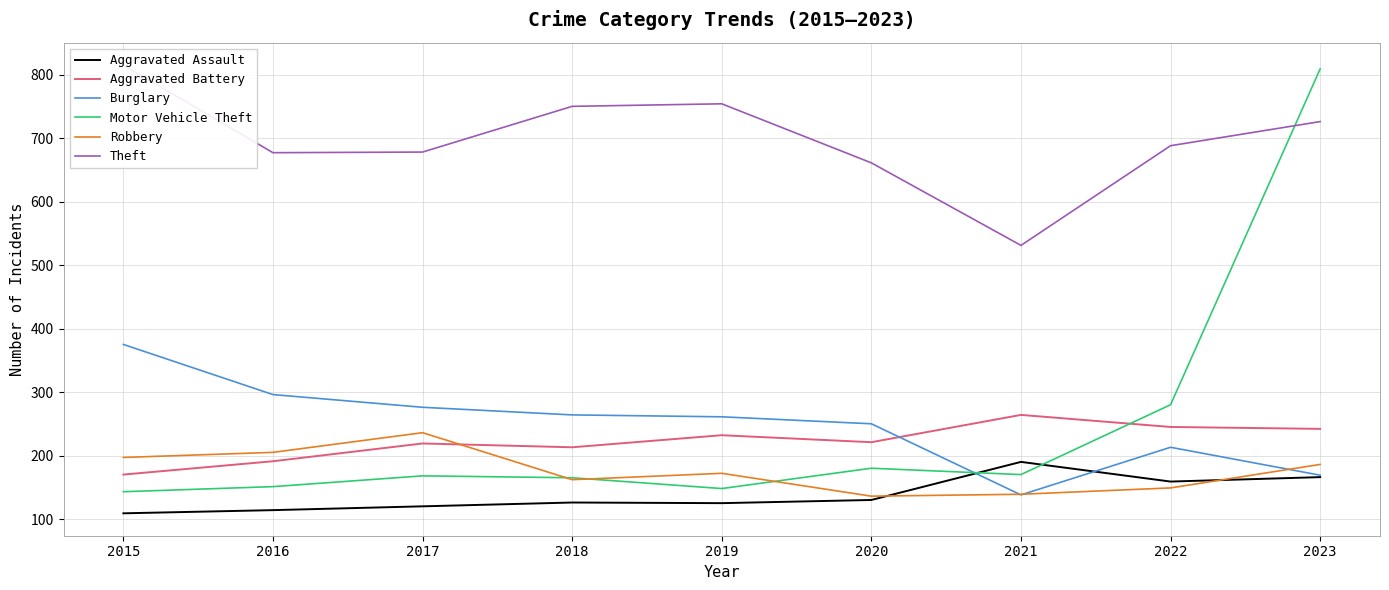

The value of Burglary at 2021 is 205. True or false?

False